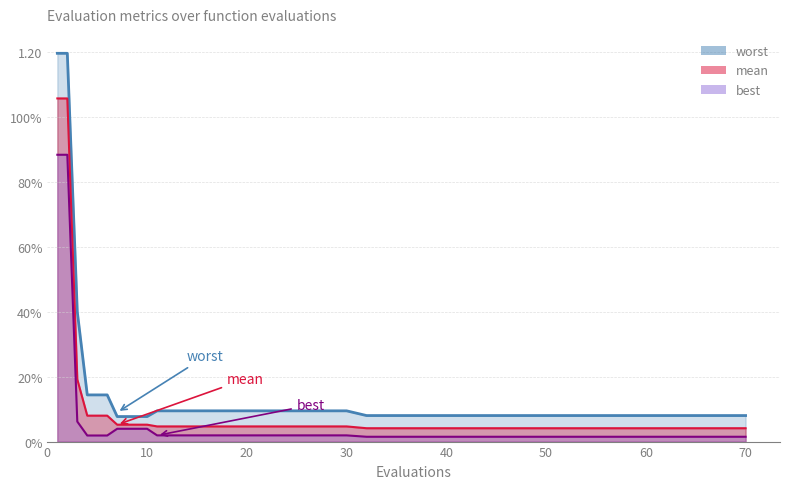

Reading right to left, what are all the values shown in this chart?

mean: 0.0	0.0	0.0	0.0	0.0	0.0	0.0	0.0	0.0	0.0	0.1	0.1	0.1	0.1	0.1	0.1	0.1	0.2	1.1	1.1
best: 0.0	0.0	0.0	0.0	0.0	0.0	0.0	0.0	0.0	0.0	0.0	0.0	0.0	0.0	0.0	0.0	0.0	0.1	0.9	0.9
worst: 0.1	0.1	0.1	0.1	0.1	0.1	0.1	0.1	0.1	0.1	0.1	0.1	0.1	0.1	0.1	0.1	0.1	0.4	1.2	1.2